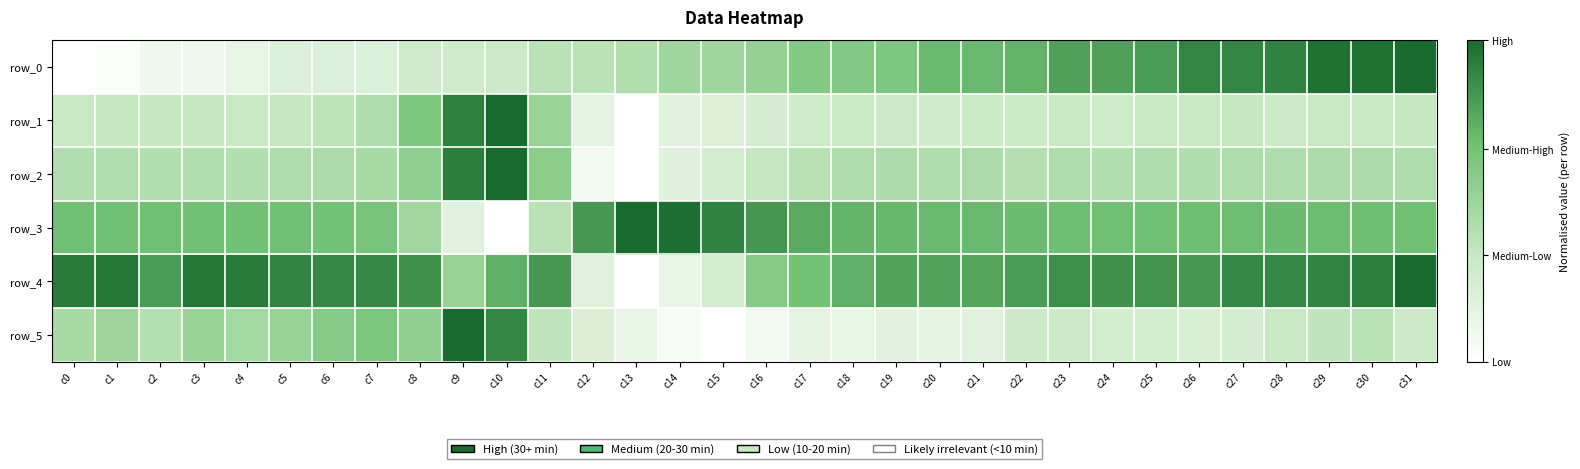

Is it true that row_2 equals 1.0 at c8?

False